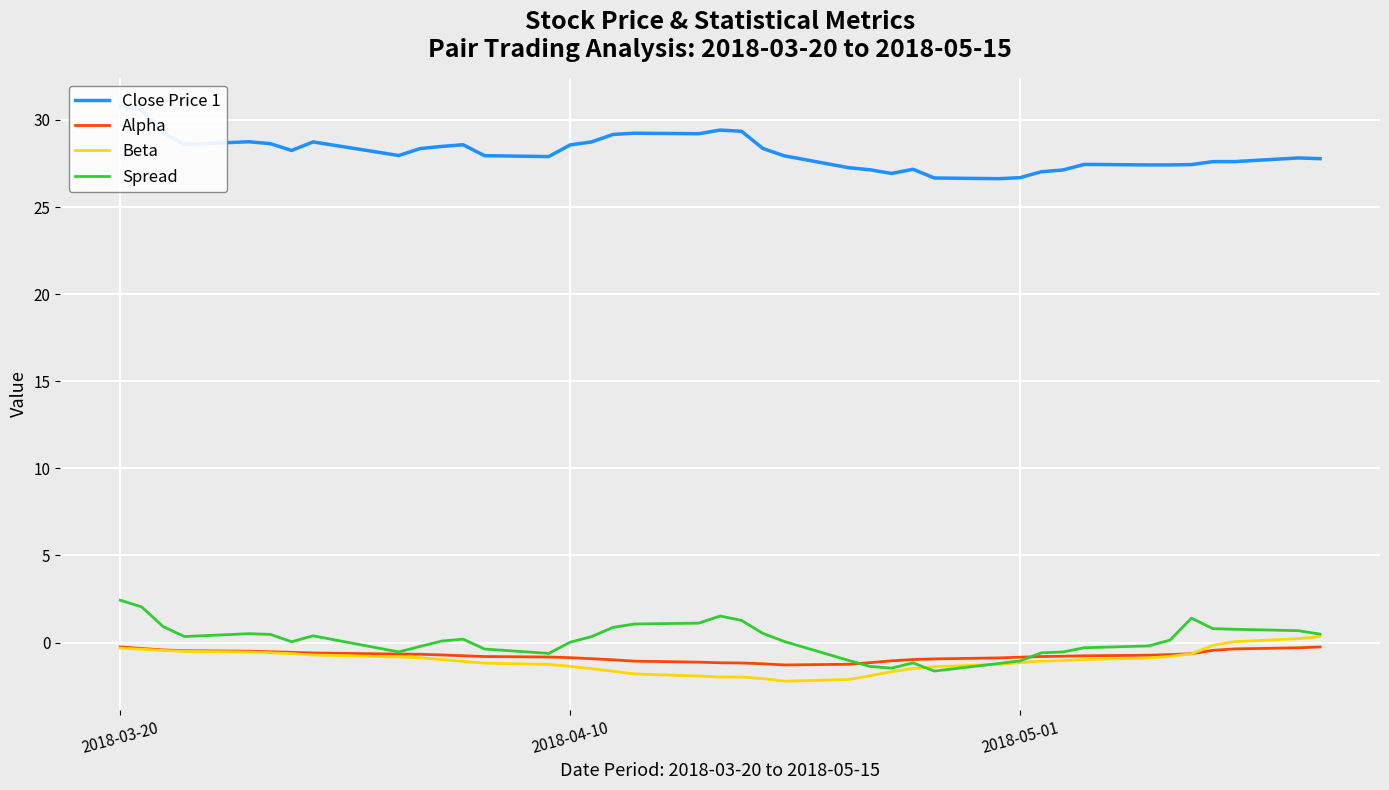

At how many categories does at least one series exceed 14?

40